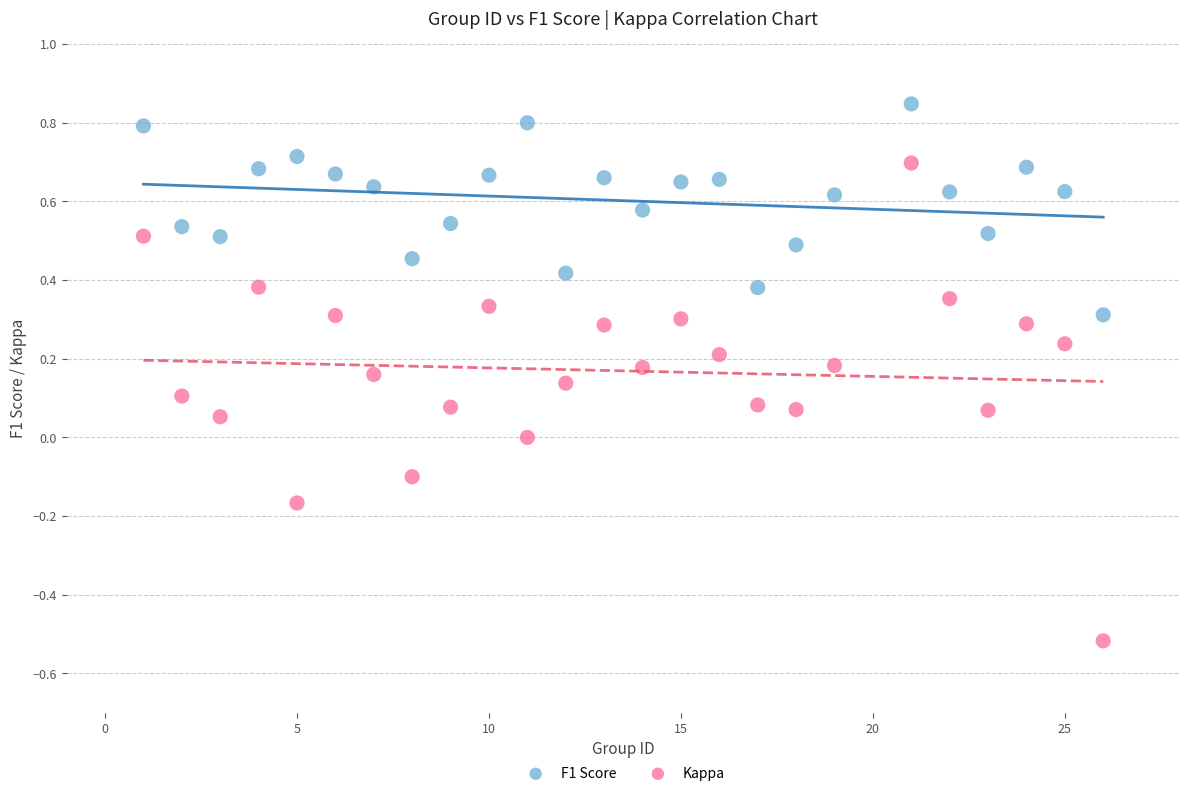

Which series contains the lowest Y value?

Kappa